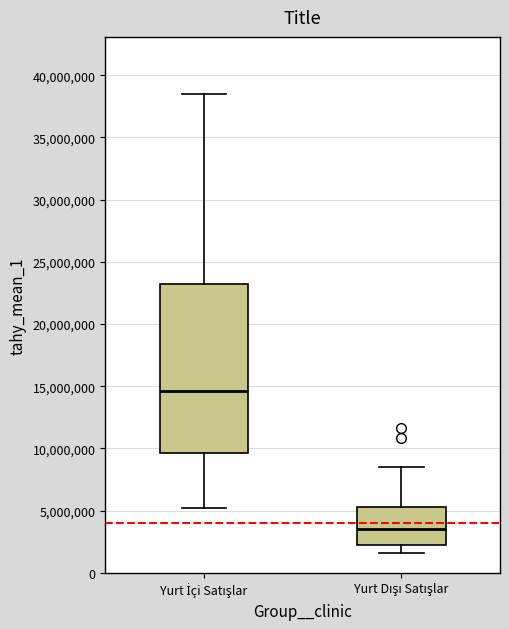

Reading left to right, transcribe this box plot: for each box, give where its median line is, the range the box spans, and where its two whiskers end, as read against the y-axis. The values are not printed on the chart, so give them approximately, as read against the axis.

Yurt İçi Satışlar: median 14500000, box 9500000 to 23000000, whiskers 5000000 to 38500000
Yurt Dışı Satışlar: median 3500000, box 2000000 to 5000000, whiskers 1500000 to 8500000